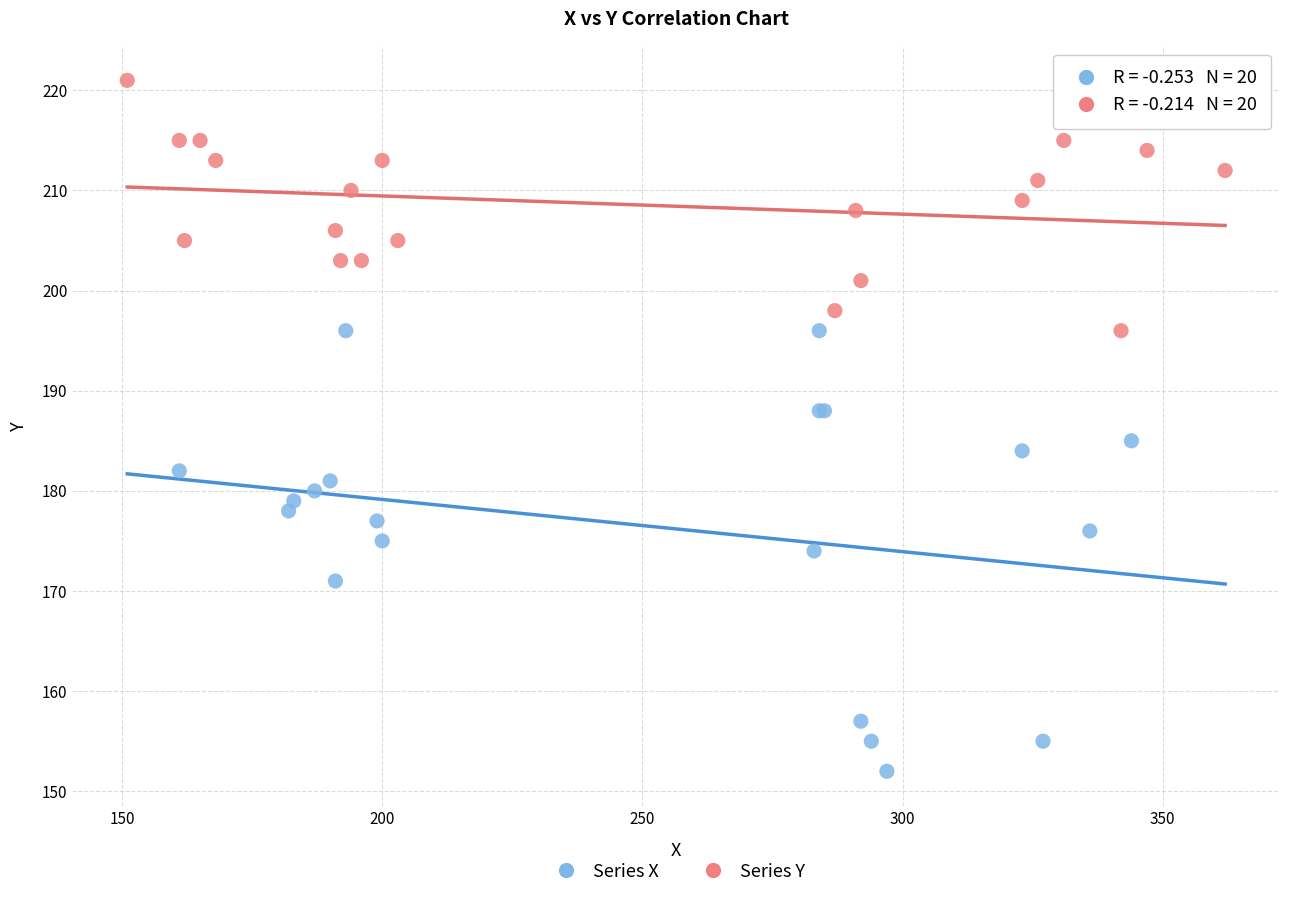

Which series reaches the maximum Y coordinate?

Series Y